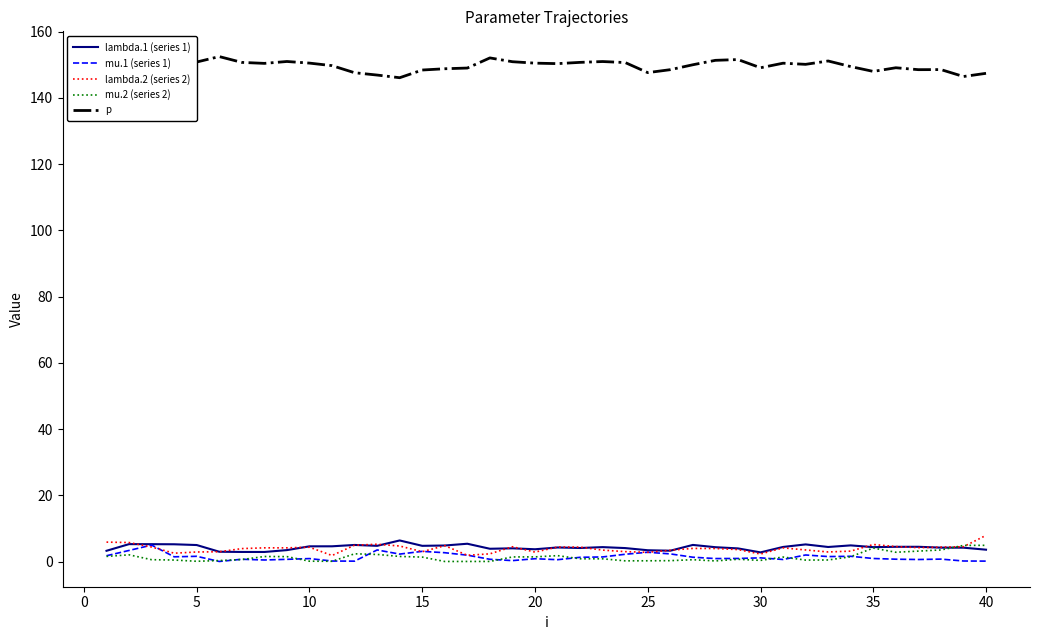

What is the sum of all lambda.2 (series 2) values?

155.8